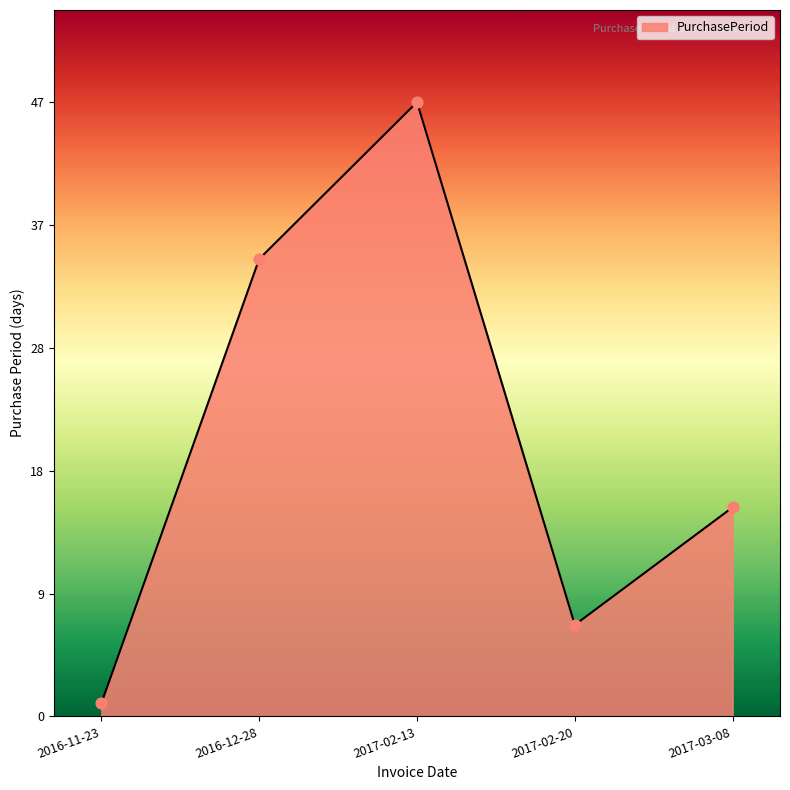

Is this an area chart (filled region under the line)?

Yes